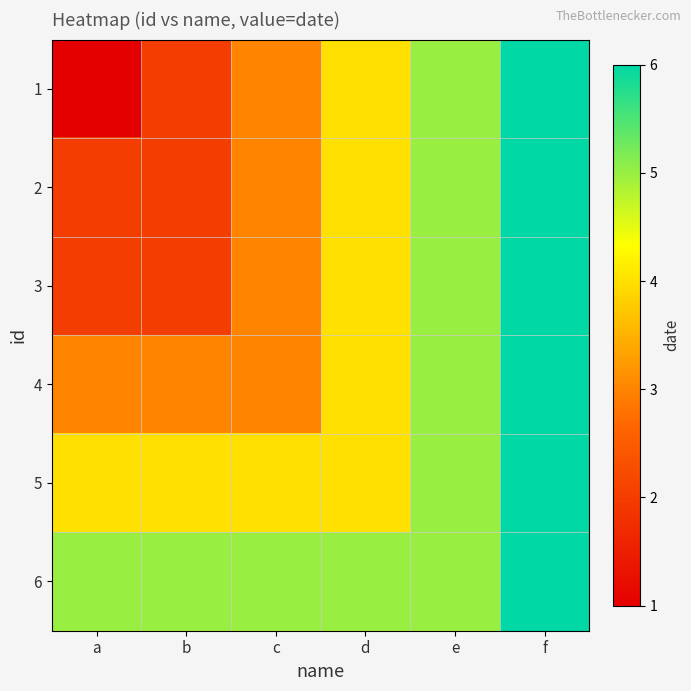

How many series are shown in this chart?

6